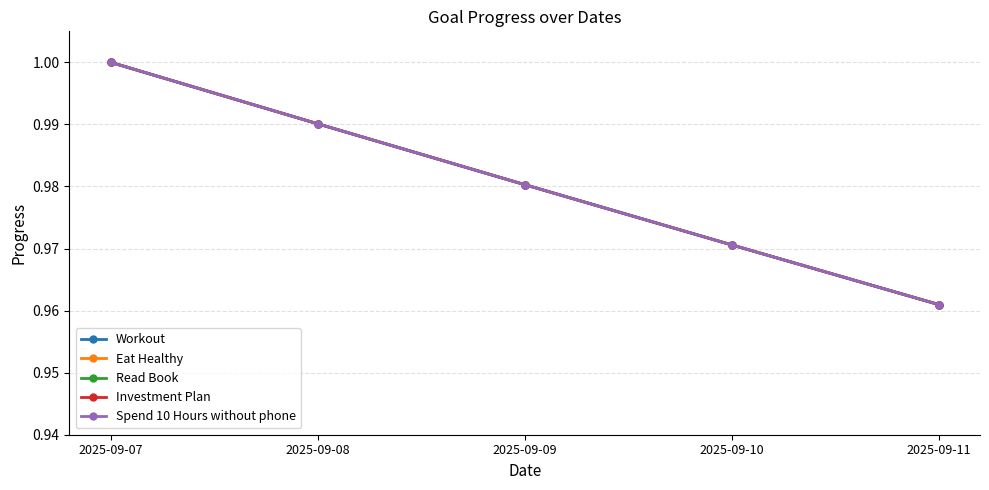

The Investment Plan series shows 1.0 at 2025-09-11. True or false?

True